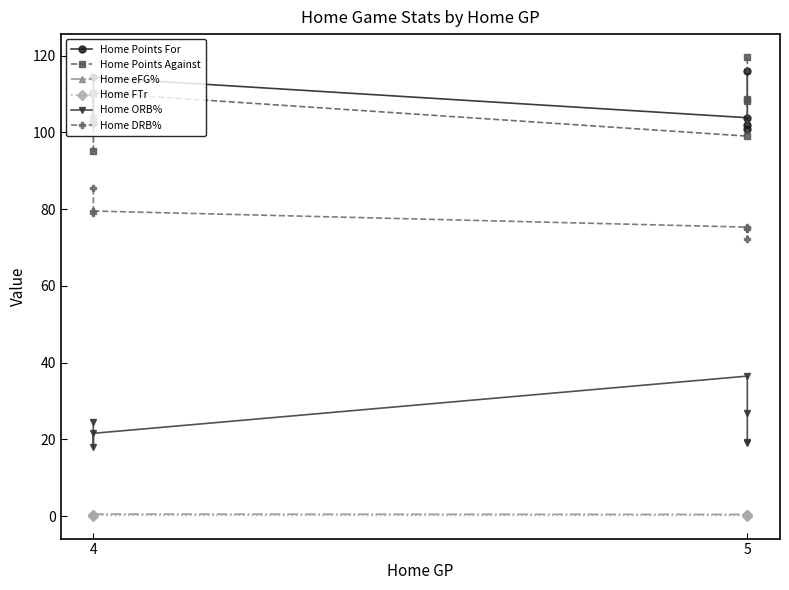

What are all the series names shown in the legend?

Home Points For, Home Points Against, Home eFG%, Home FTr, Home ORB%, Home DRB%